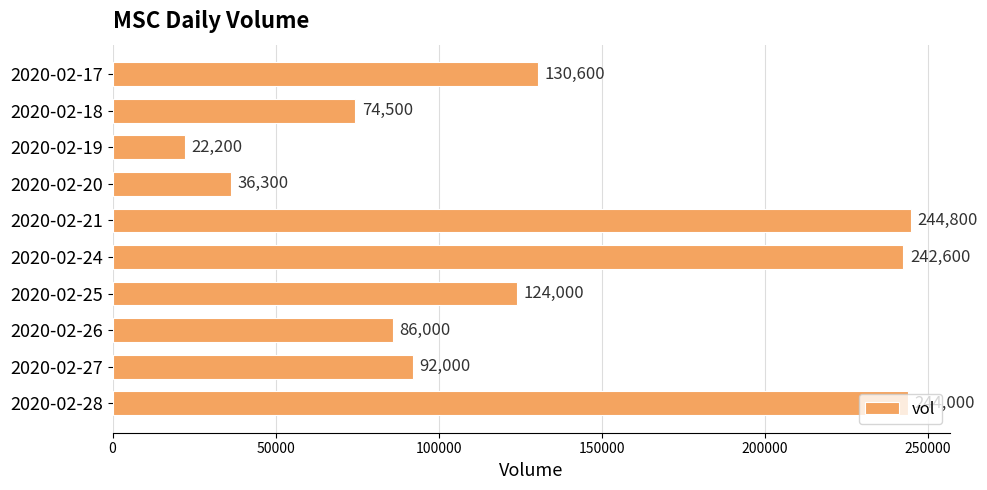

What is the difference between the second highest and minimum values?

221800